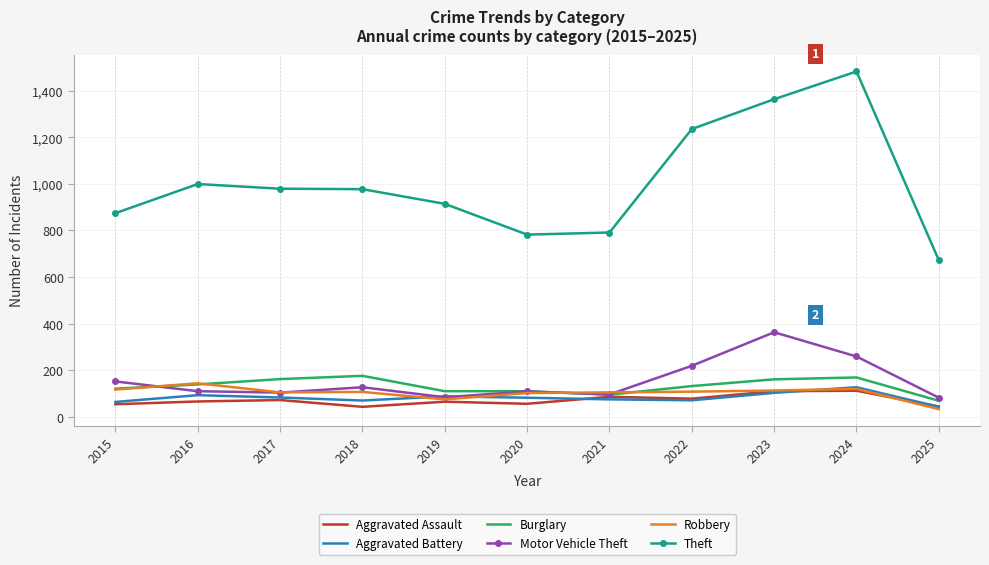

True or false: Theft and Aggravated Assault cross at least once.

False